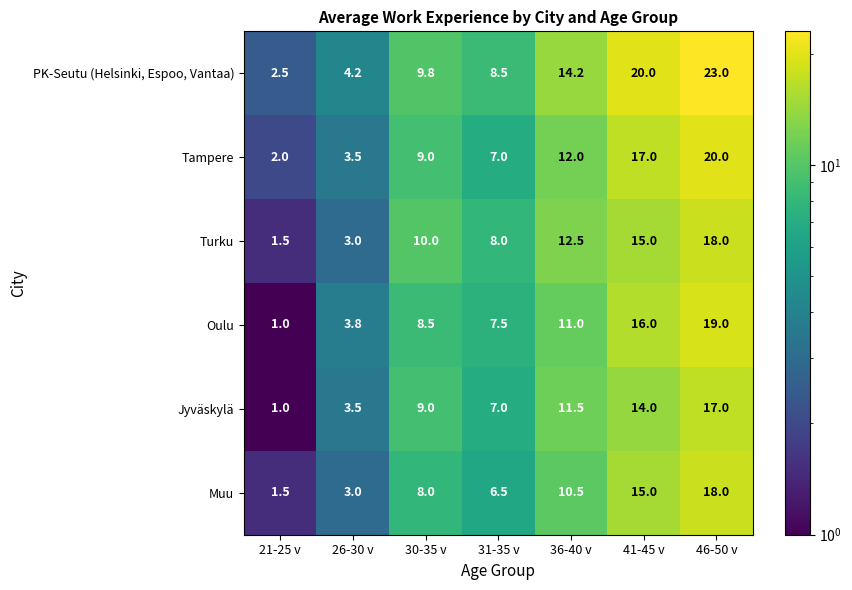

Between 26-30 v and 46-50 v, which series saw the biggest shift?

PK-Seutu (Helsinki, Espoo, Vantaa)